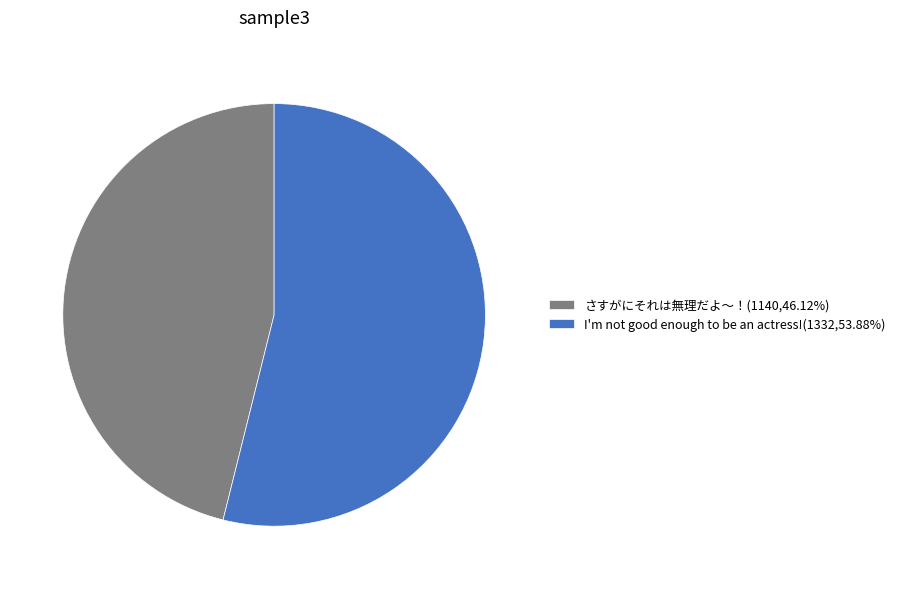

How many slices are in this pie chart?

2